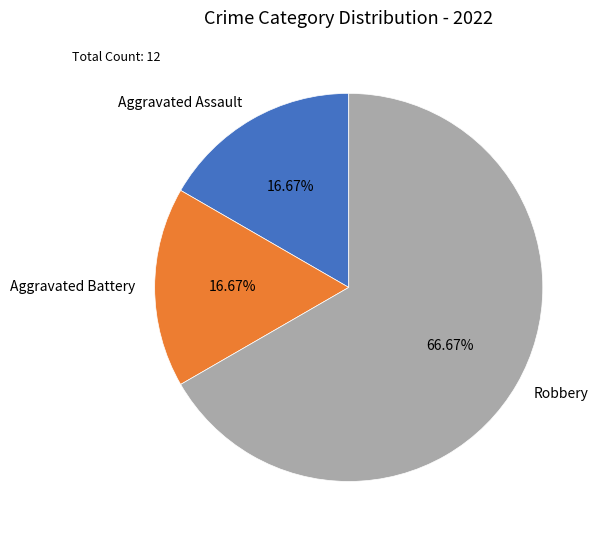

To the nearest percent, what percentage of the pie is Aggravated Battery?

17%